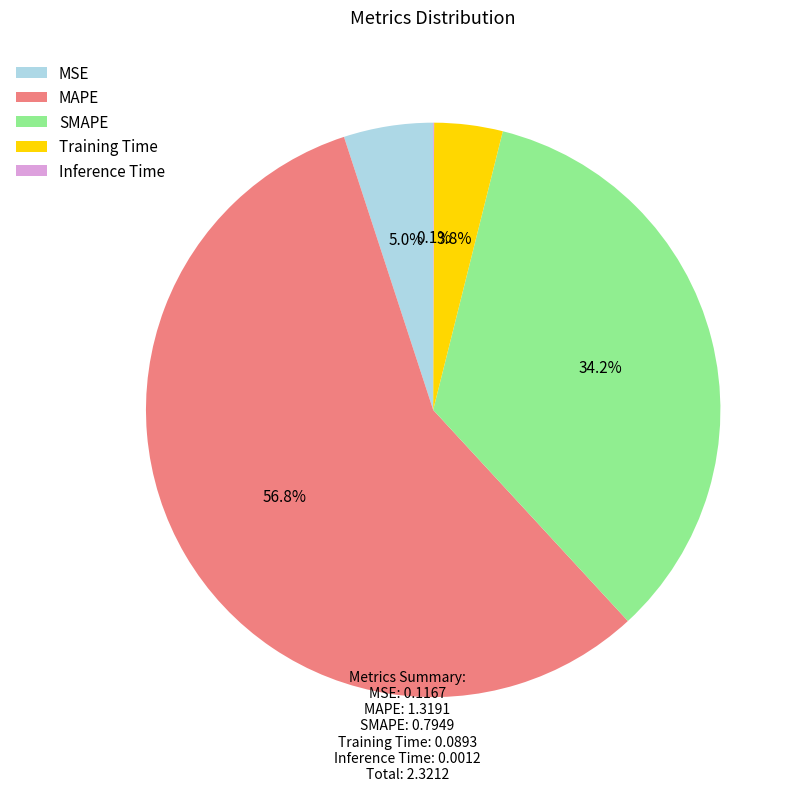

What is the largest slice in the pie chart?

MAPE